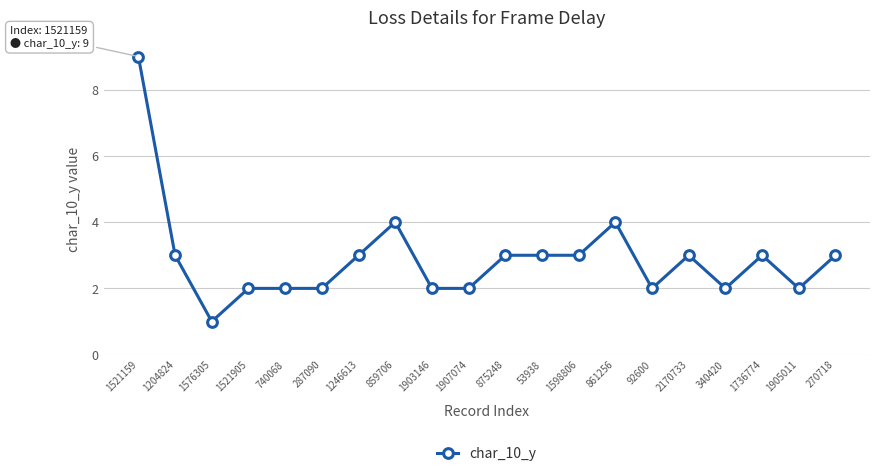

What is the difference between the maximum and minimum values?

8